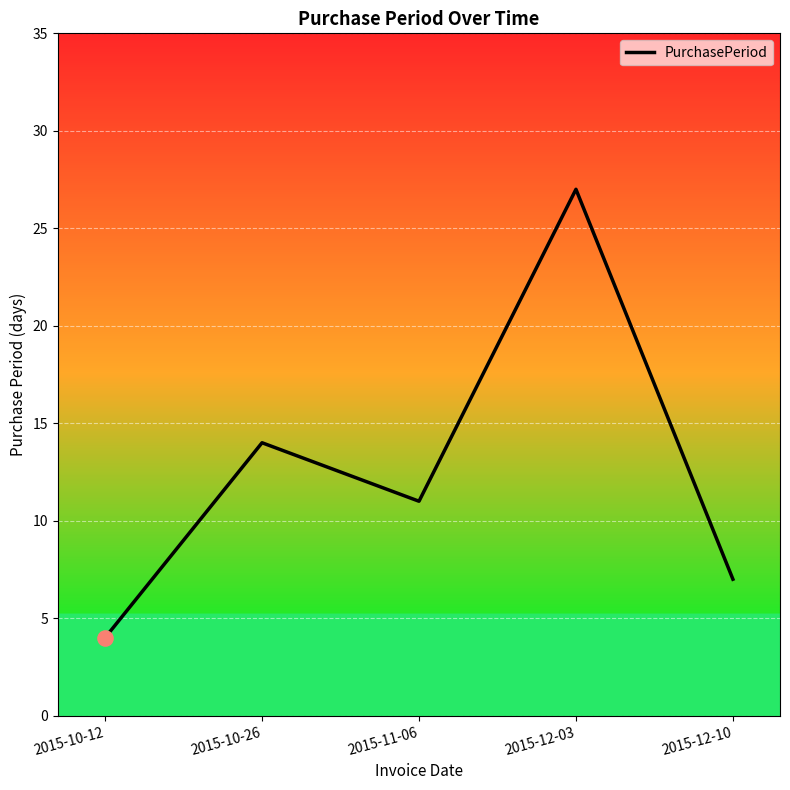

What is the ratio of the value at 2015-11-06 to the value at 2015-12-10?

1.6